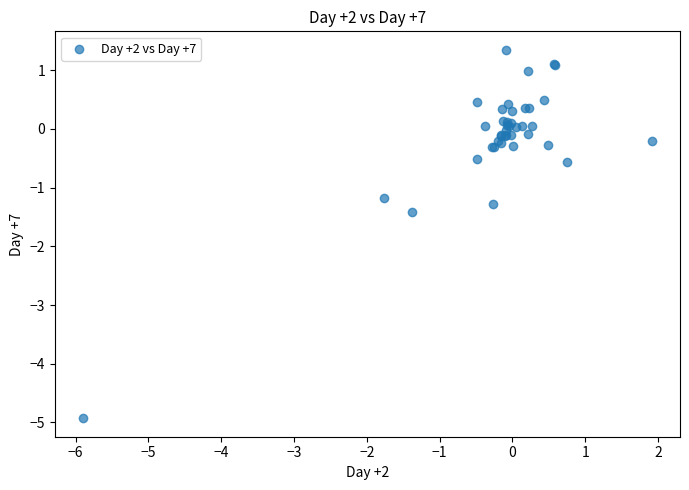

What Y value in the scatter plot is closest to -1?

-1.2